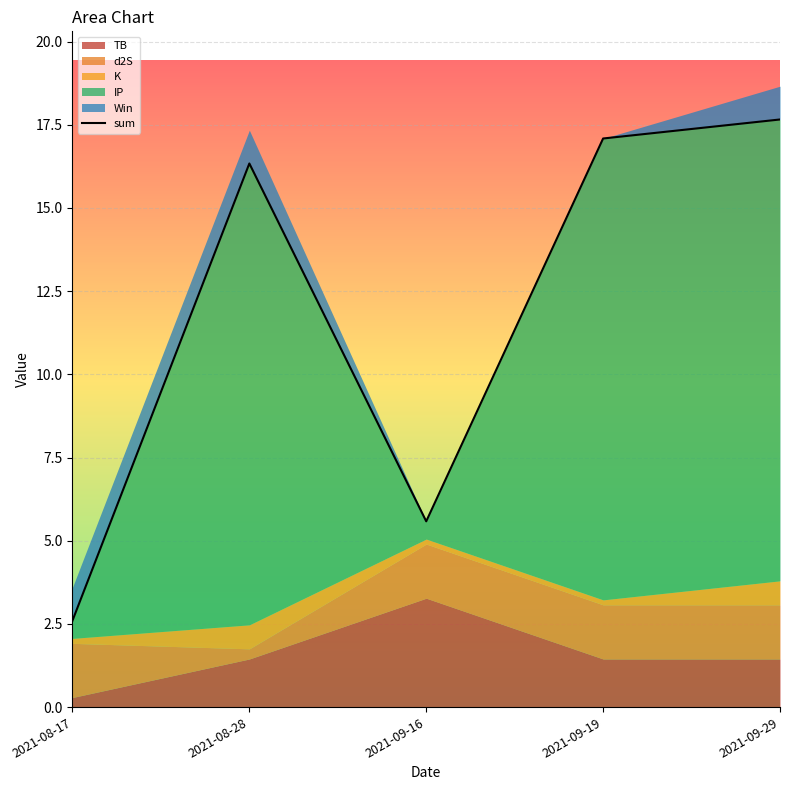

Which label corresponds to the largest value in the chart?

2021-09-29